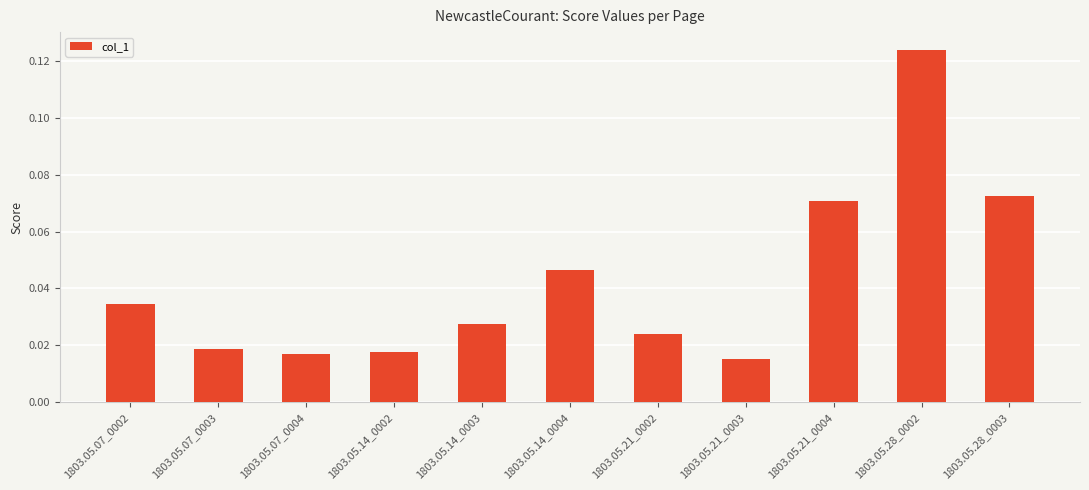

What position from the left is 1803.05.14_0003?

5